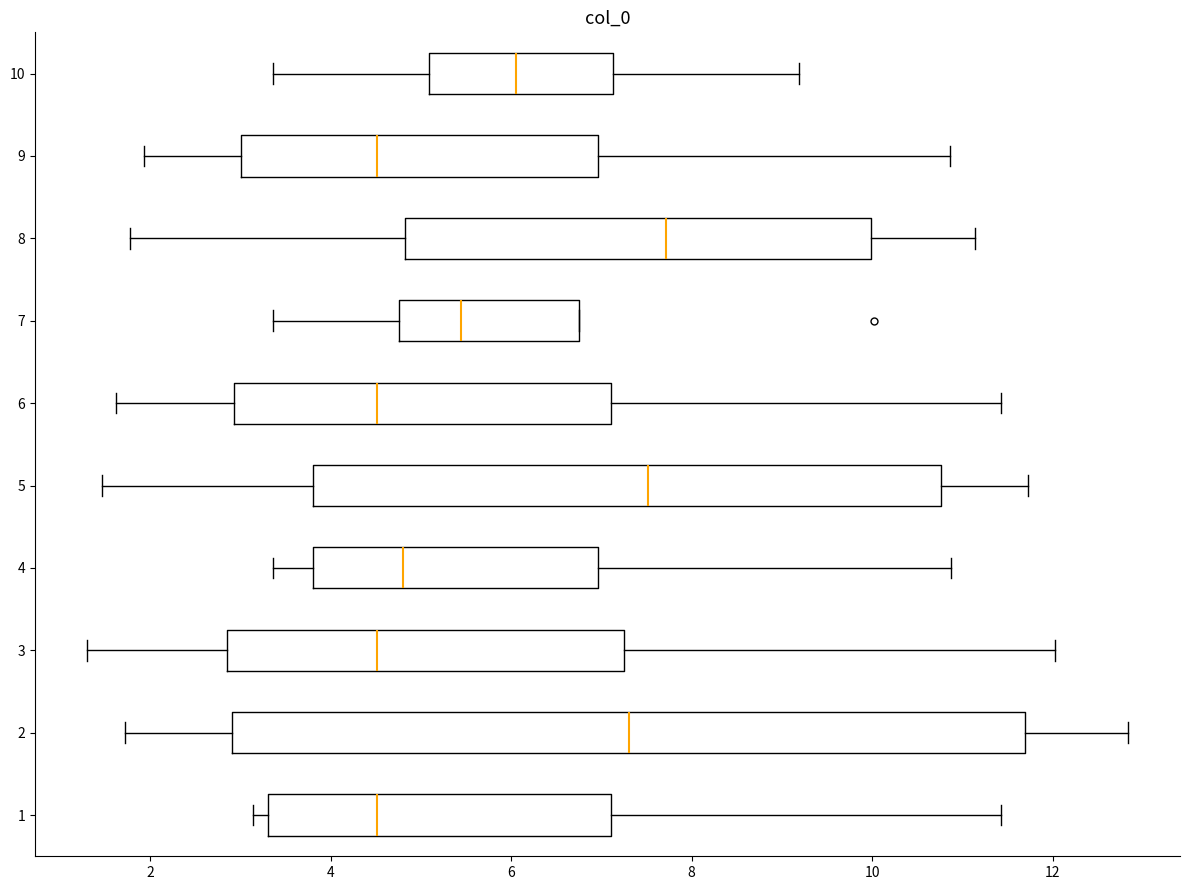

Reading bottom to top, read every box against the x-axis: the position of its median line, the range the box covers, and the ends of its whiskers. The values are not printed on the chart, so give them approximately, as read against the axis.

1: median 4.6, box 3.4 to 7.2, whiskers 3.2 to 11.4
2: median 7.4, box 3.0 to 11.6, whiskers 1.8 to 12.8
3: median 4.6, box 2.8 to 7.2, whiskers 1.4 to 12.0
4: median 4.8, box 3.8 to 7.0, whiskers 3.4 to 10.8
5: median 7.6, box 3.8 to 10.8, whiskers 1.4 to 11.8
6: median 4.6, box 3.0 to 7.2, whiskers 1.6 to 11.4
7: median 5.4, box 4.8 to 6.8, whiskers 3.4 to 6.8
8: median 7.8, box 4.8 to 10.0, whiskers 1.8 to 11.2
9: median 4.6, box 3.0 to 7.0, whiskers 2.0 to 10.8
10: median 6.0, box 5.0 to 7.2, whiskers 3.4 to 9.2